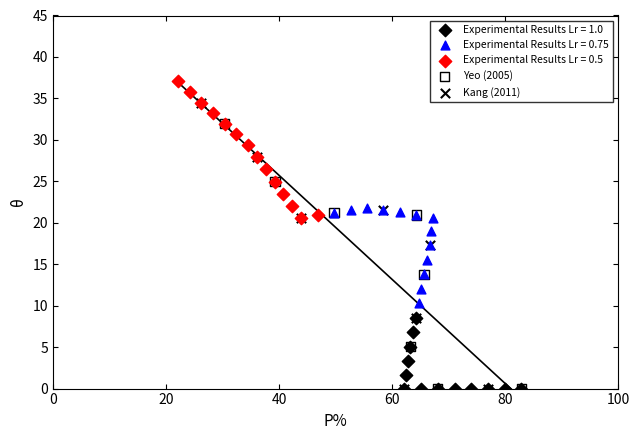

What are all the series names shown in the legend?

Experimental Results Lr = 1.0, Experimental Results Lr = 0.75, Experimental Results Lr = 0.5, Yeo (2005), Kang (2011)